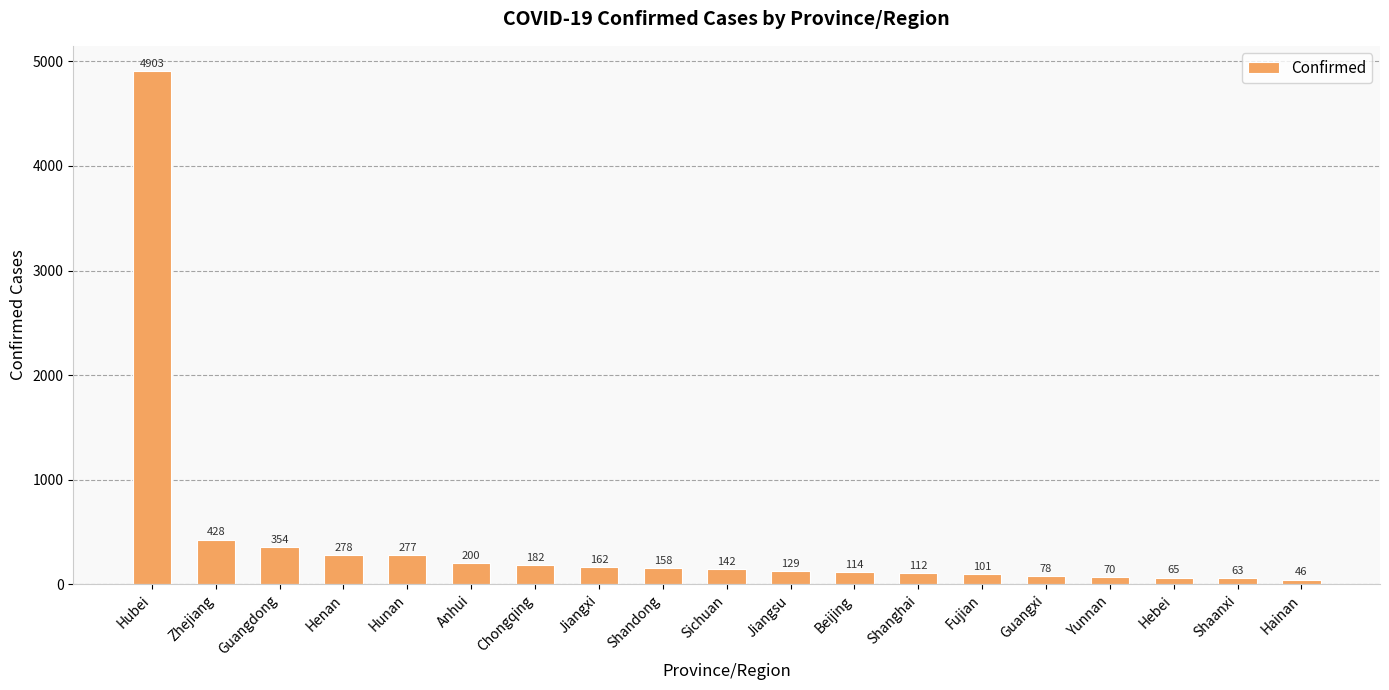

What is the label of the 17th bar from the right?

Guangdong